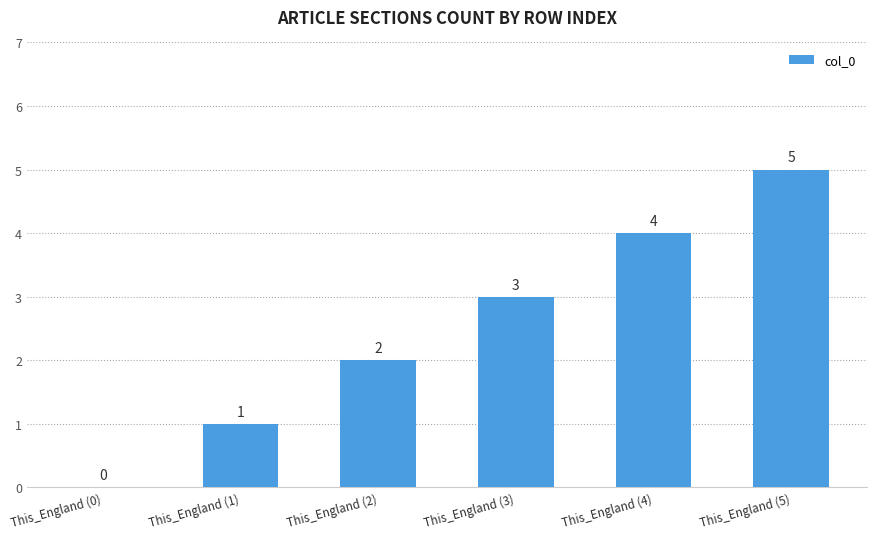

Where is the data nearest to the value 2?

This_England (2)